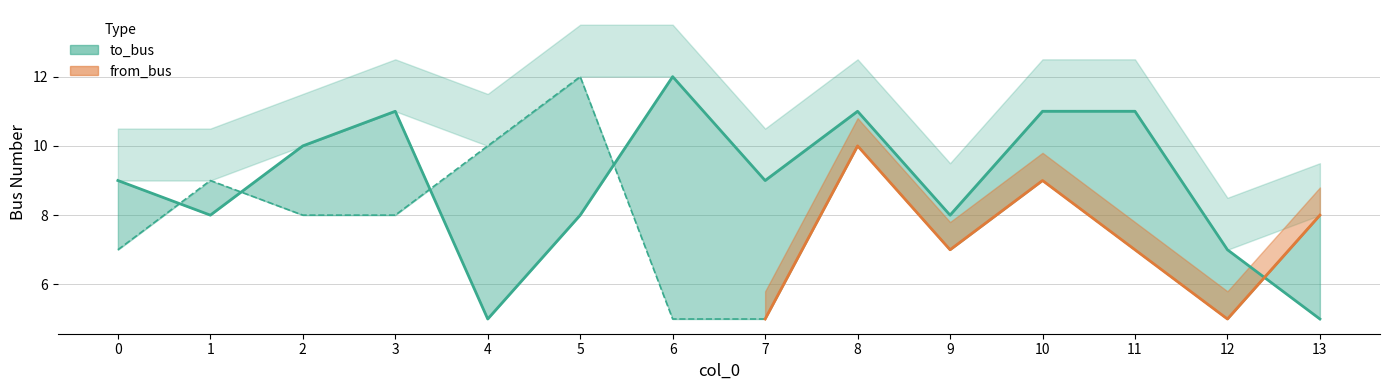

How many interior local valleys does the from_bus series have?

2